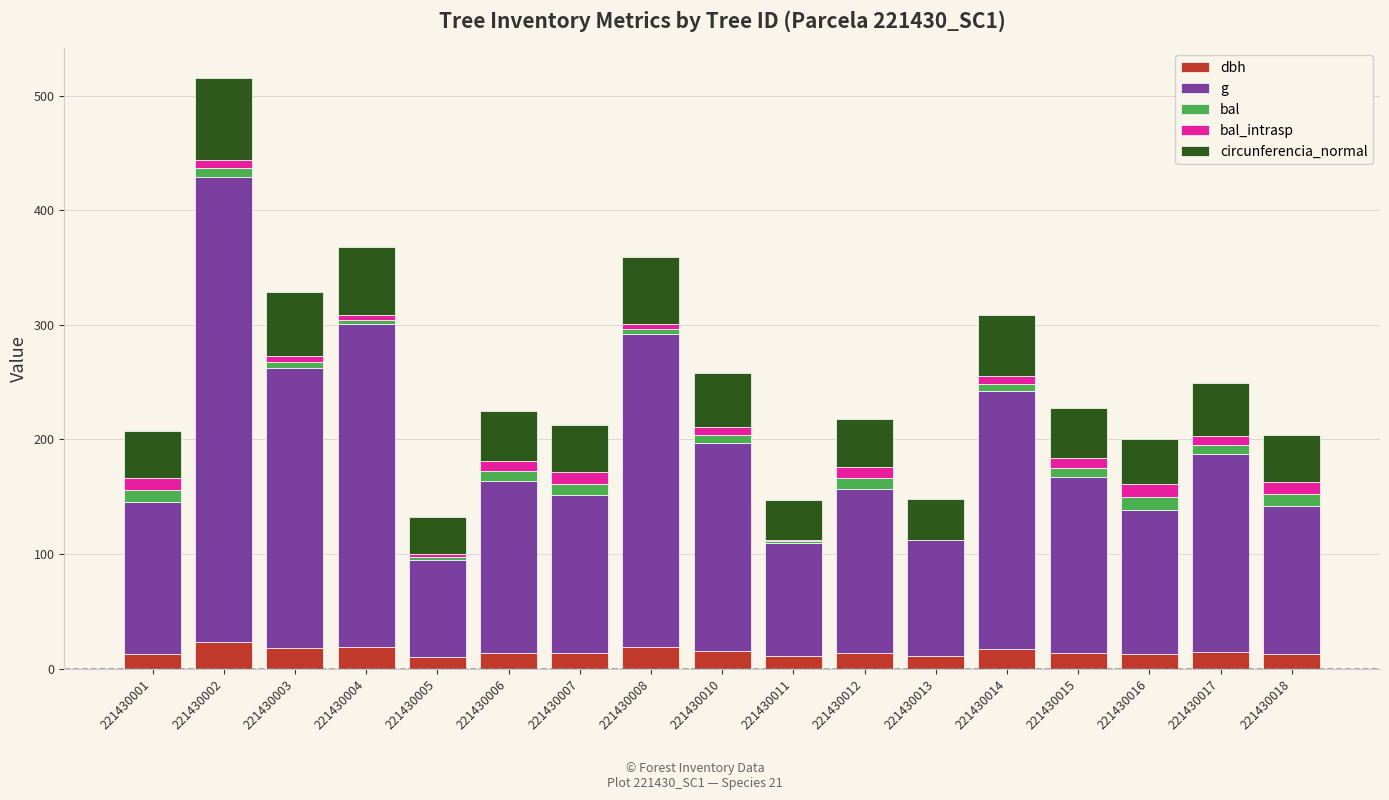

How many data points does each series have?

17